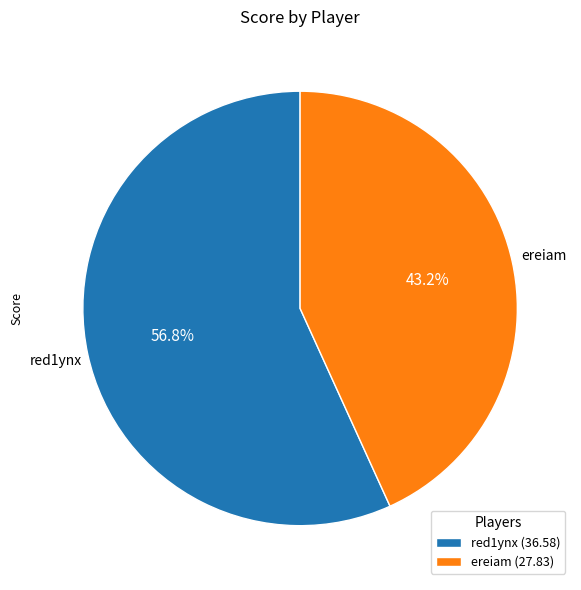

What percentage is the red1ynx slice, to the nearest percent?

57%